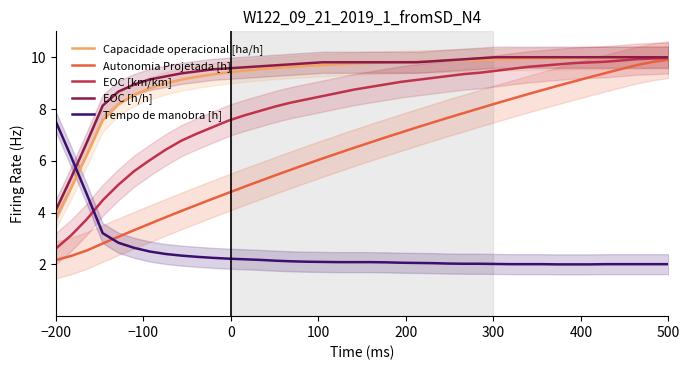

How many intersections are there between Tempo de manobra [h] and EOC [h/h]?

1